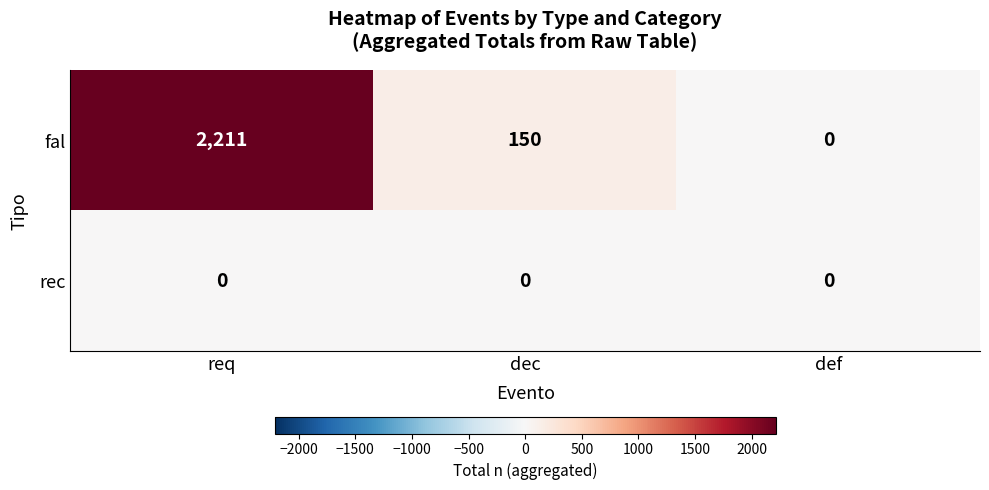

Is it true that fal equals 88 at dec?

False